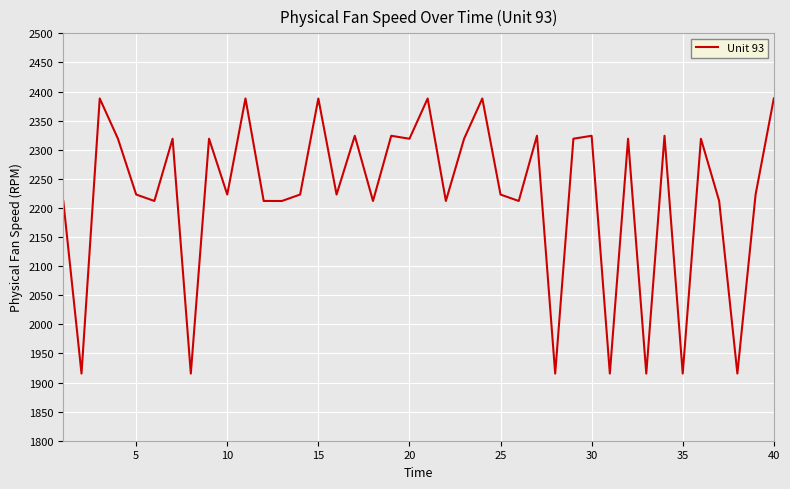

How many values exceed 2223?

22